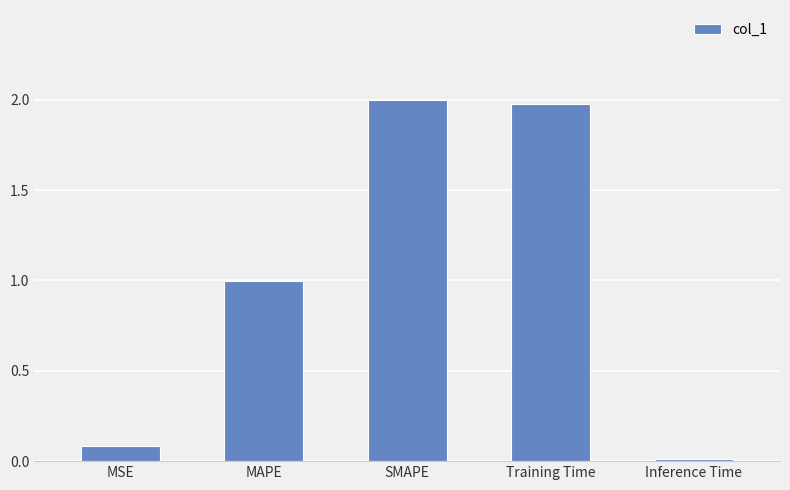

Which has a higher value, Inference Time or Training Time?

Training Time